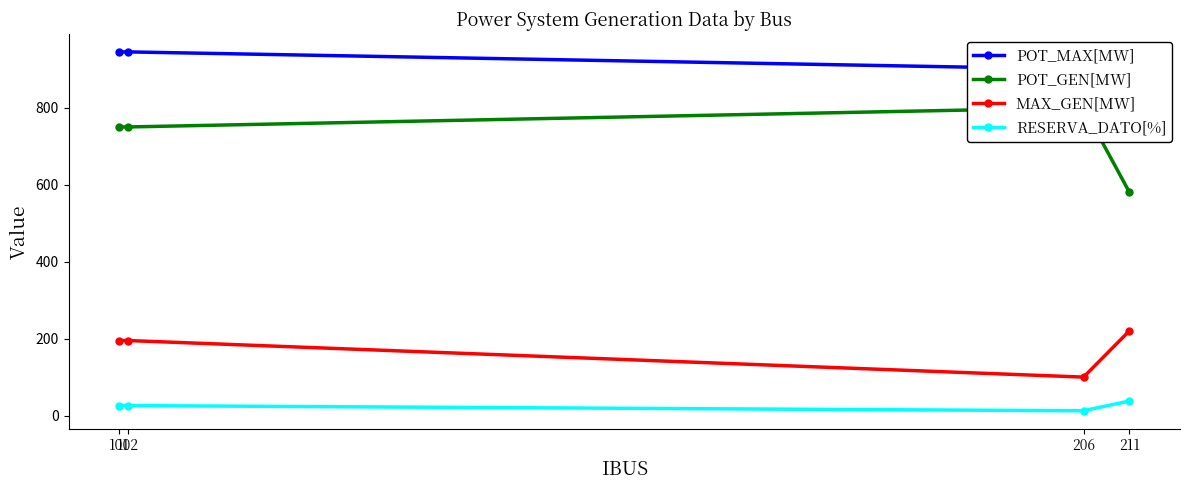

What is the spread (max minus min) of values at 101?

919.0